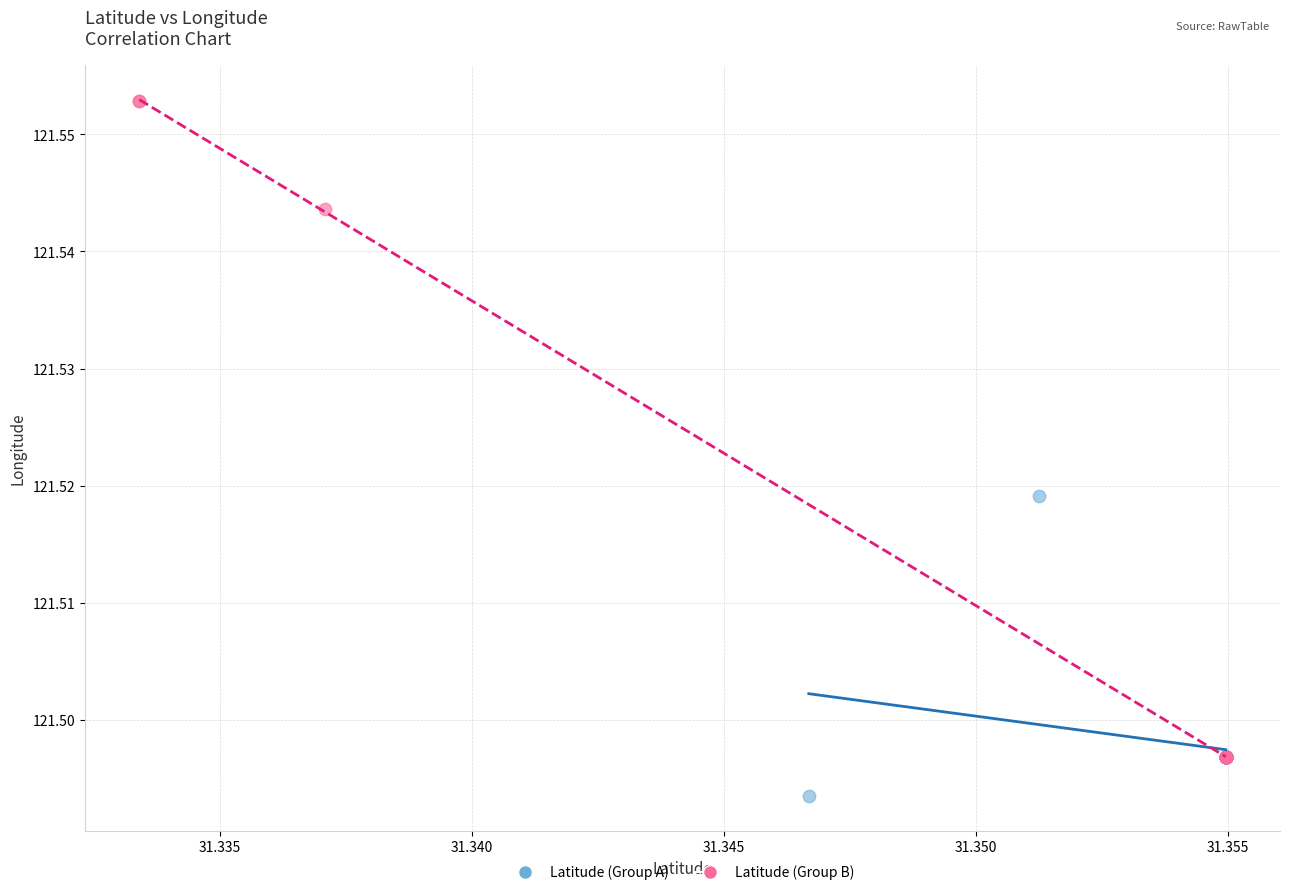

What are all the series names shown in the legend?

Latitude (Group A), Latitude (Group B)